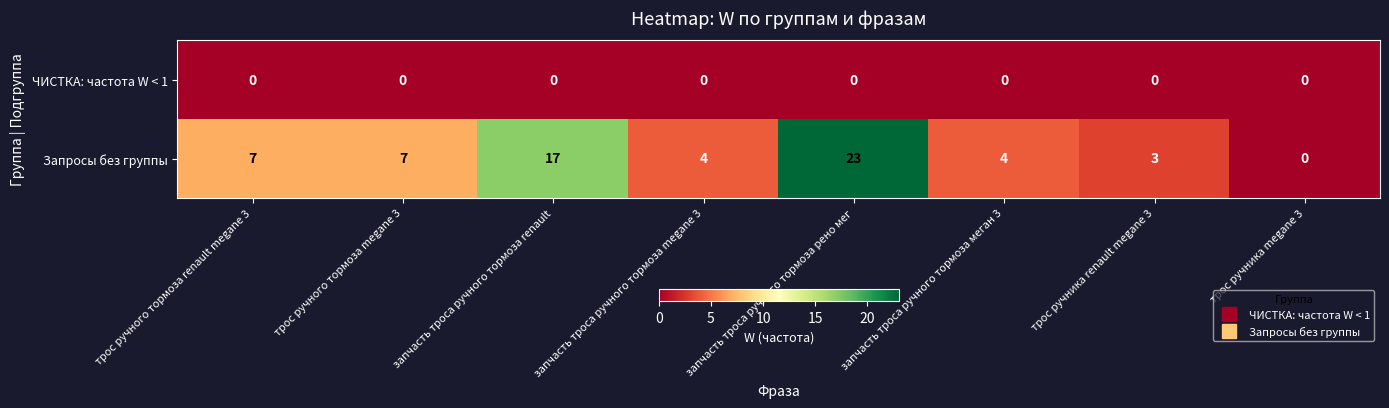

What is the spread (max minus min) of values at трос ручника renault megane 3?

3